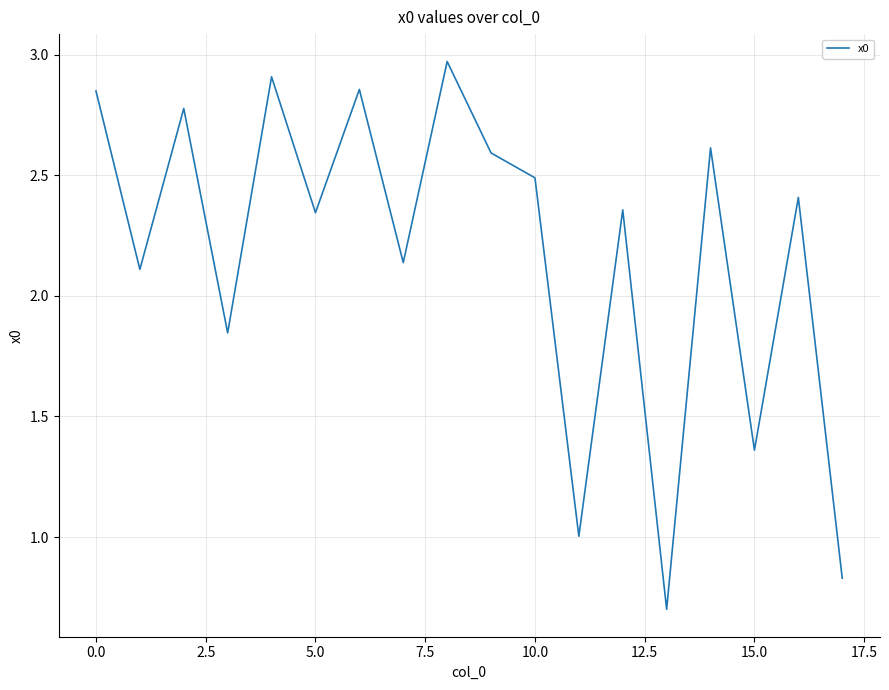

What is the smallest value displayed?

0.7